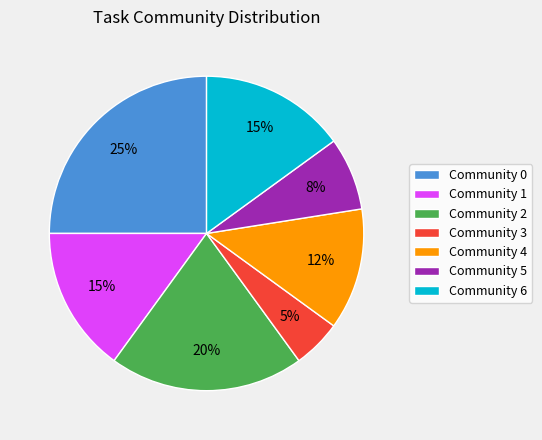

To the nearest percent, what is the difference between the largest and smallest slice percentages?

20%